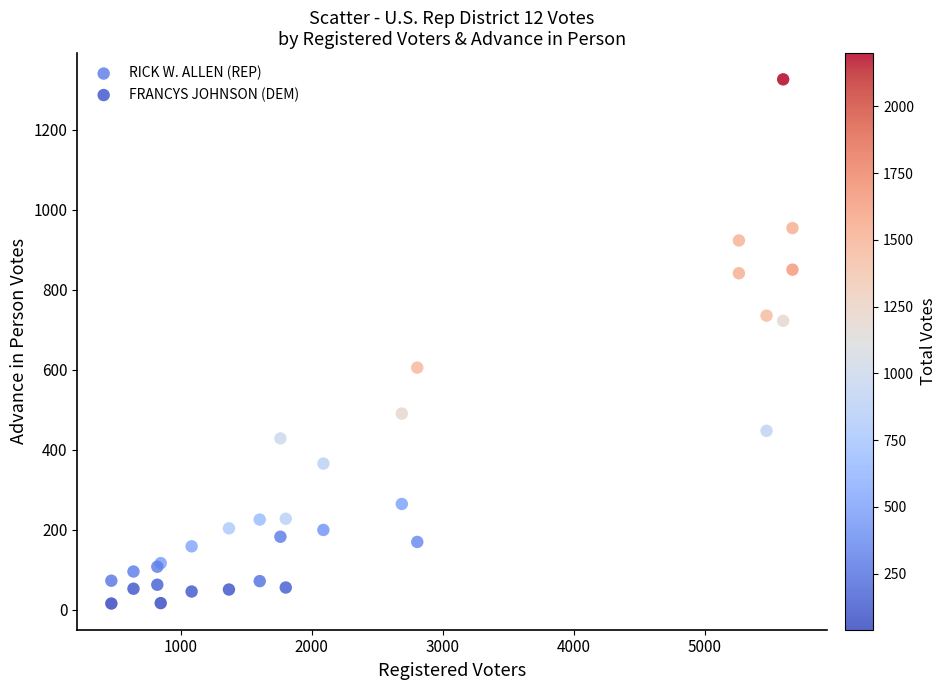

Which series contains the lowest Y value?

FRANCYS JOHNSON (DEM)